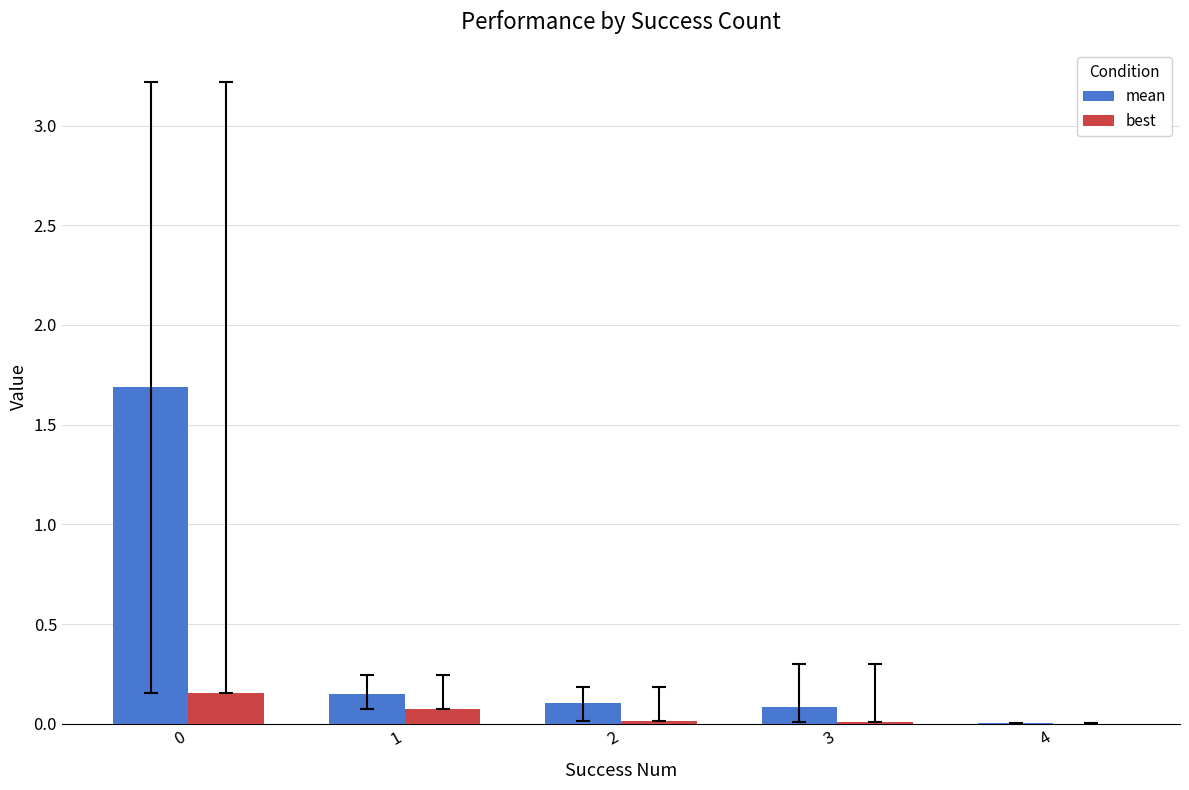

Is the value of best at 3 greater than the value of mean at 2?

No